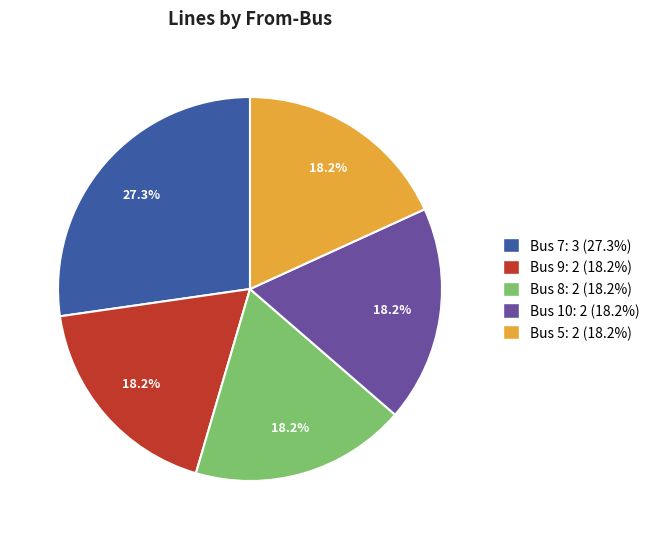

To the nearest percent, what is the difference between the largest and smallest slice percentages?

9%